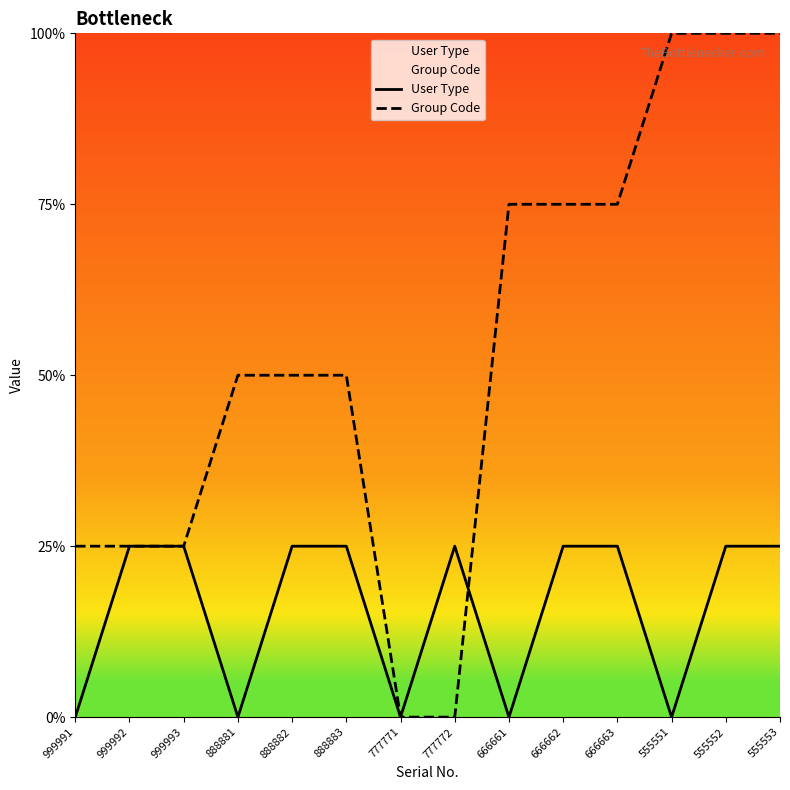

Count the User Type values in the range 0 to 1.

14